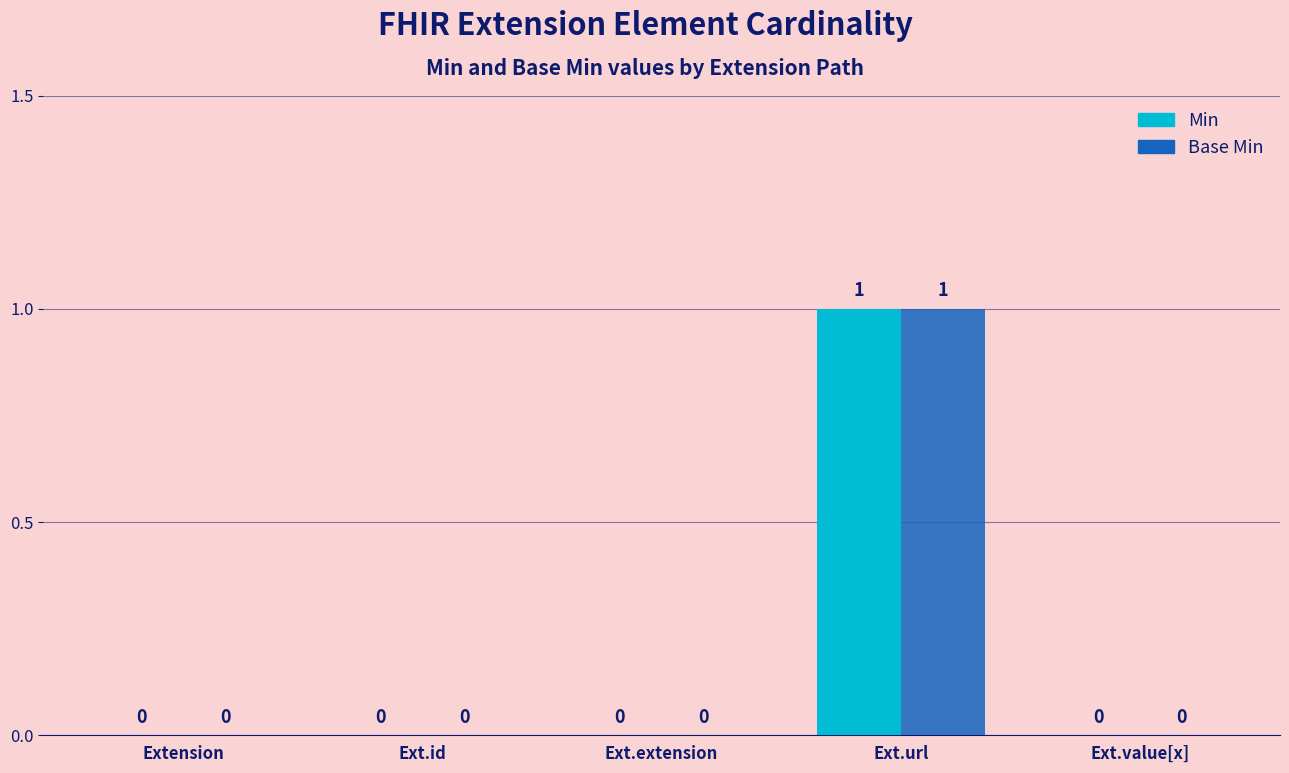

At which category is the sum across all series the highest?

Ext.url